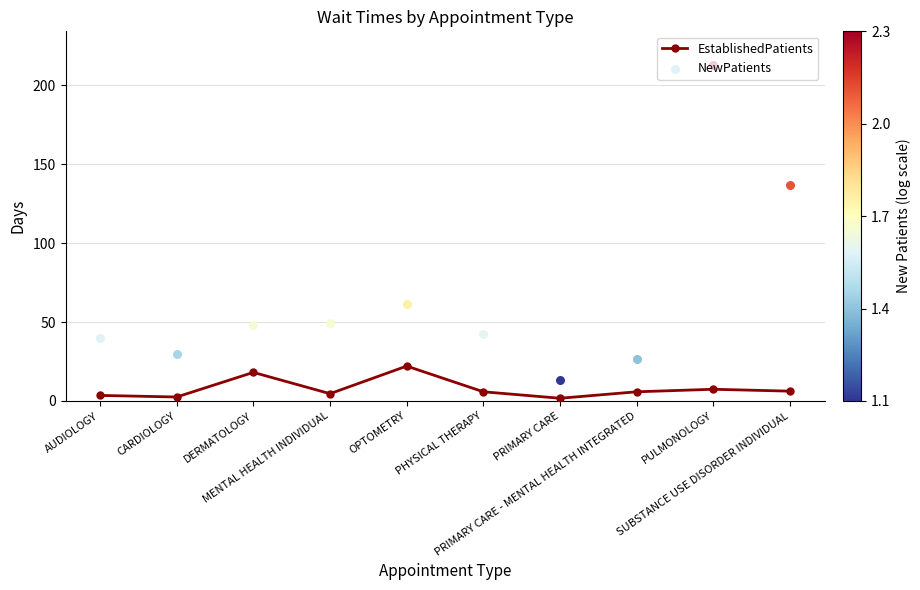

What is the change in value from PRIMARY CARE to PRIMARY CARE - MENTAL HEALTH INTEGRATED?

+4.1